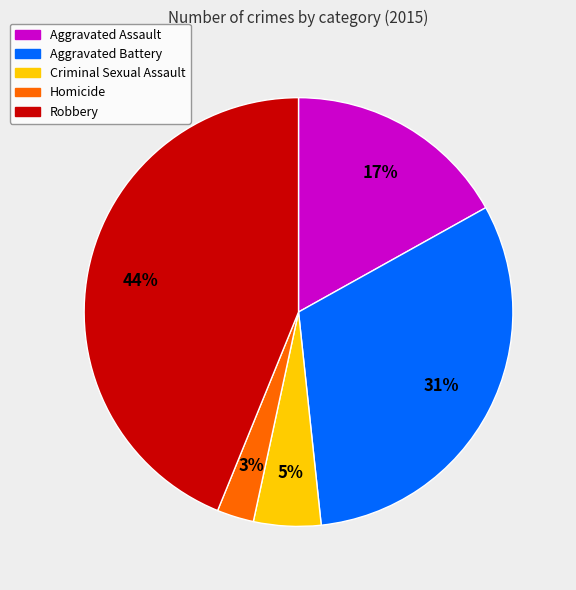

Which slice is the largest?

Robbery